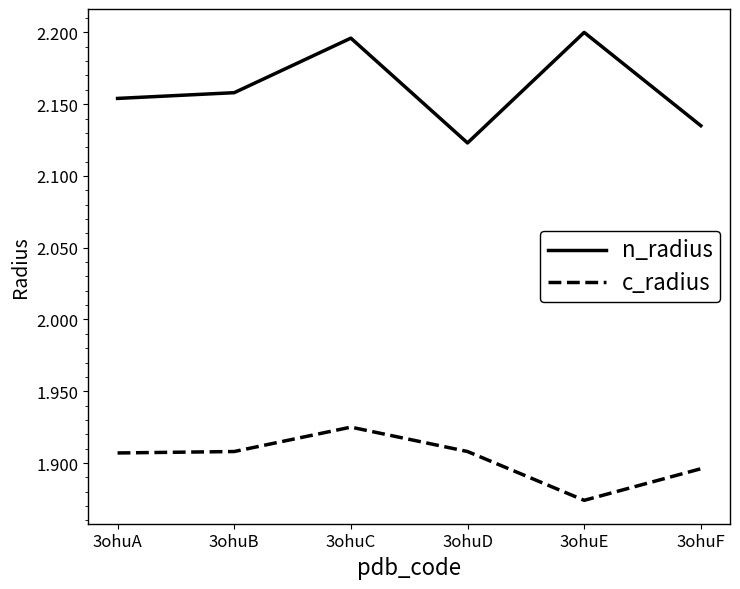

Where is c_radius nearest to the value 1?

3ohuE